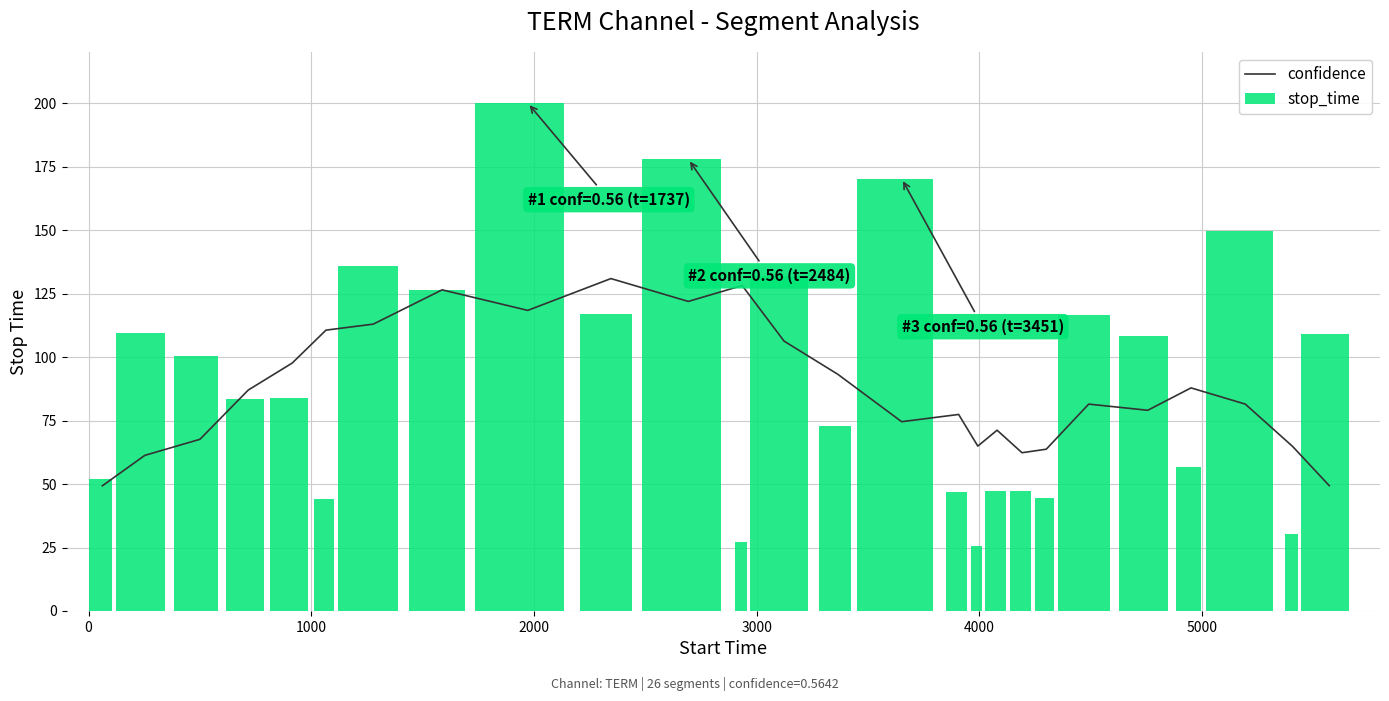

What is the value of the confidence bar at the 25th from the left?

64.8